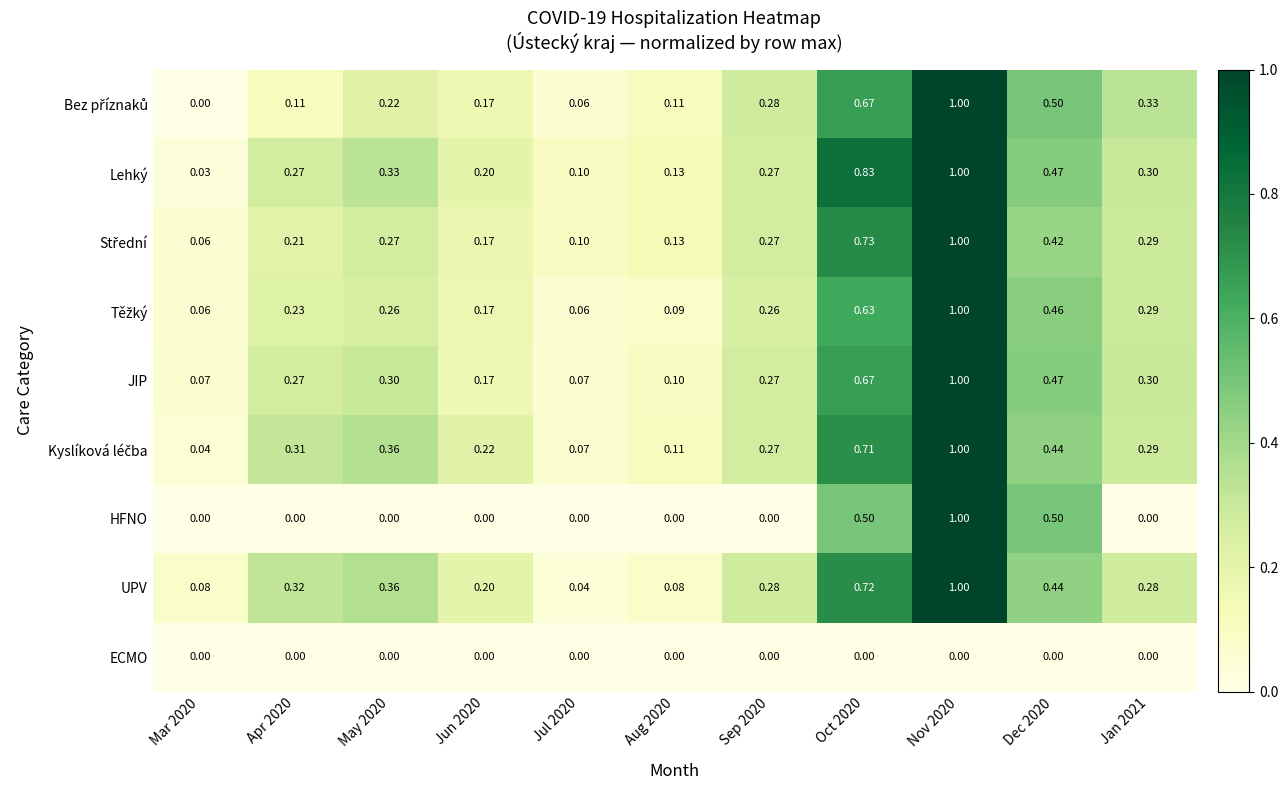

Which series changed the most between Sep 2020 and Nov 2020?

HFNO